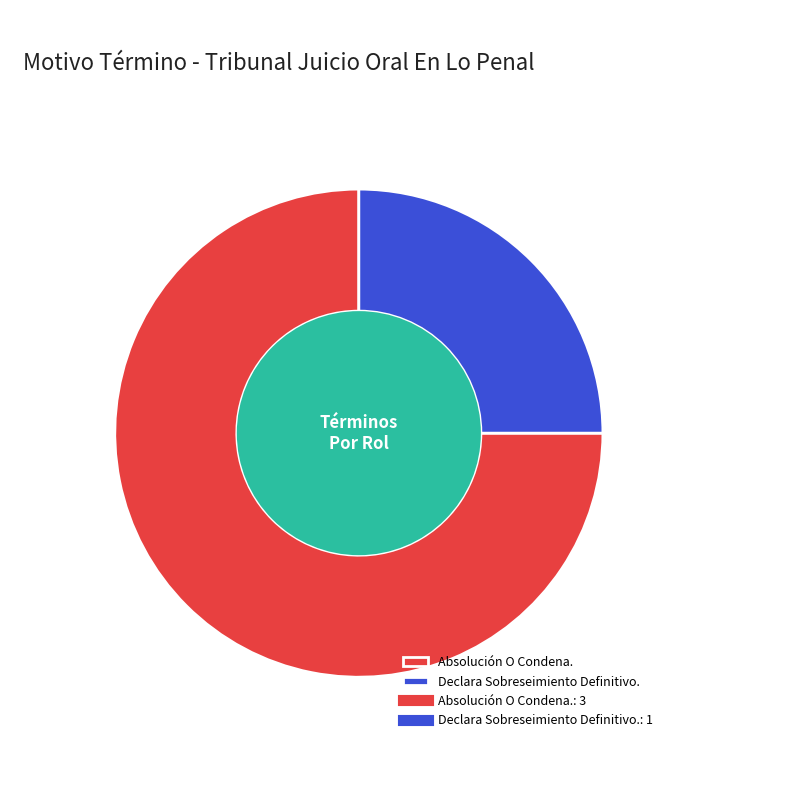

True or false: Declara Sobreseimiento Definitivo. accounts for 25% of the total.

True